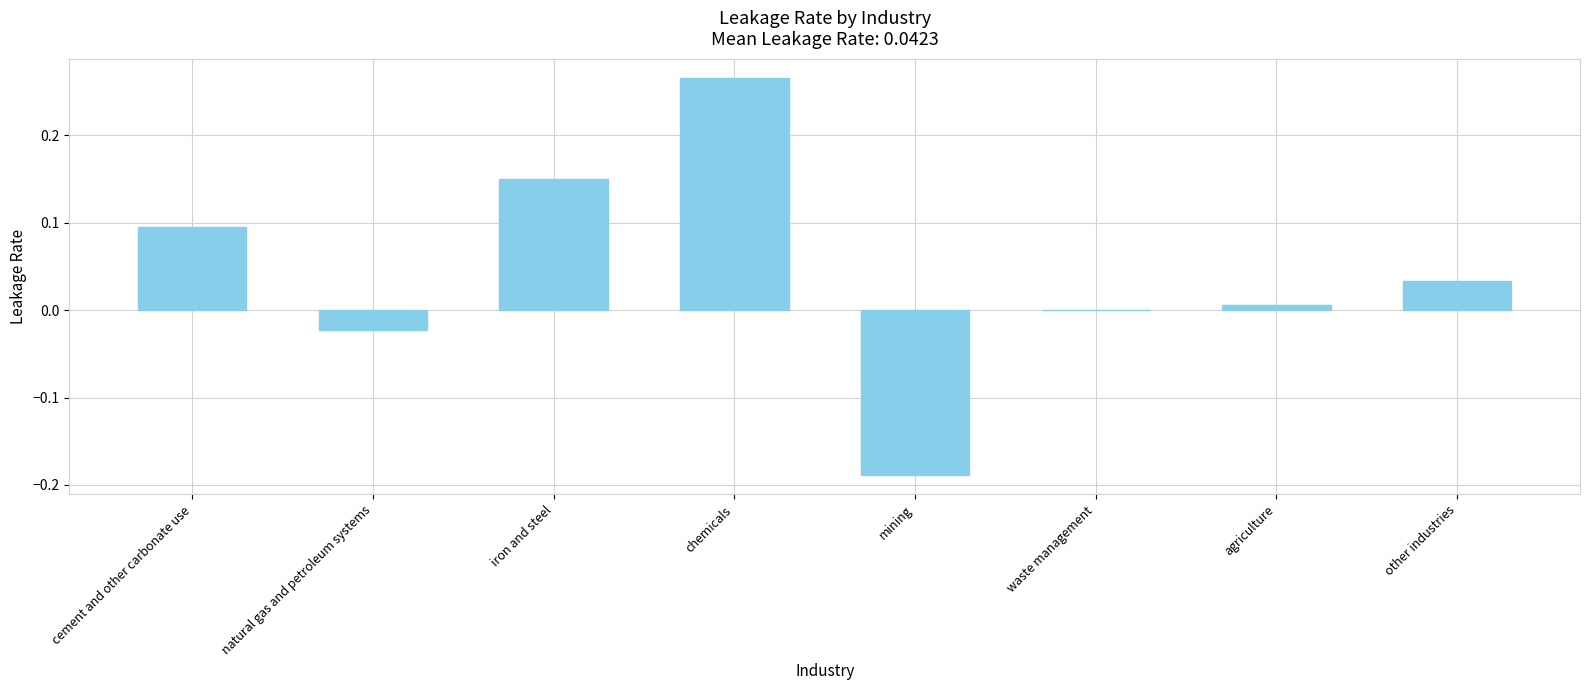

Count the number of categories in the chart.

8